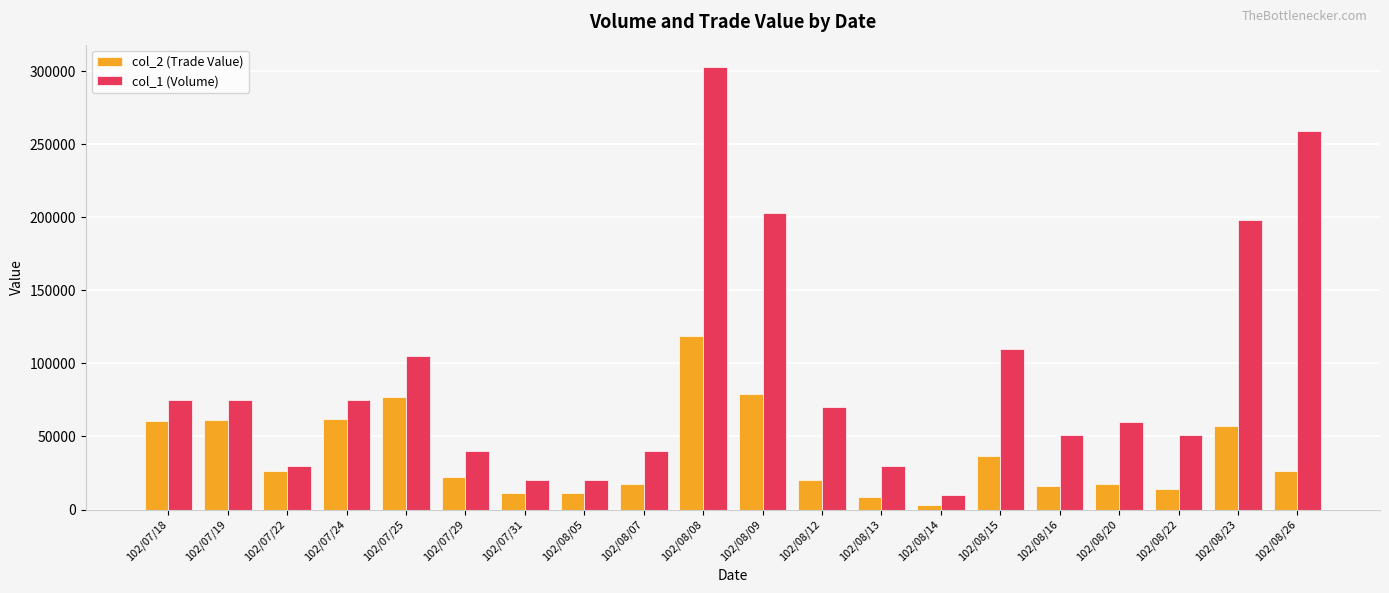

At which label does col_2 (Trade Value) reach its minimum?

102/08/14